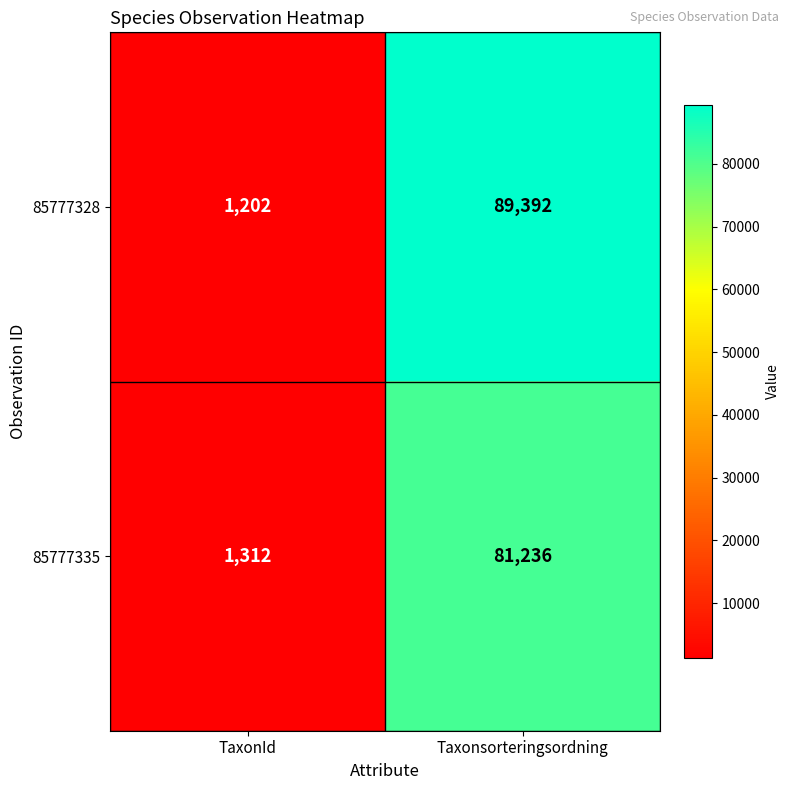

What is the greatest value displayed?

89392